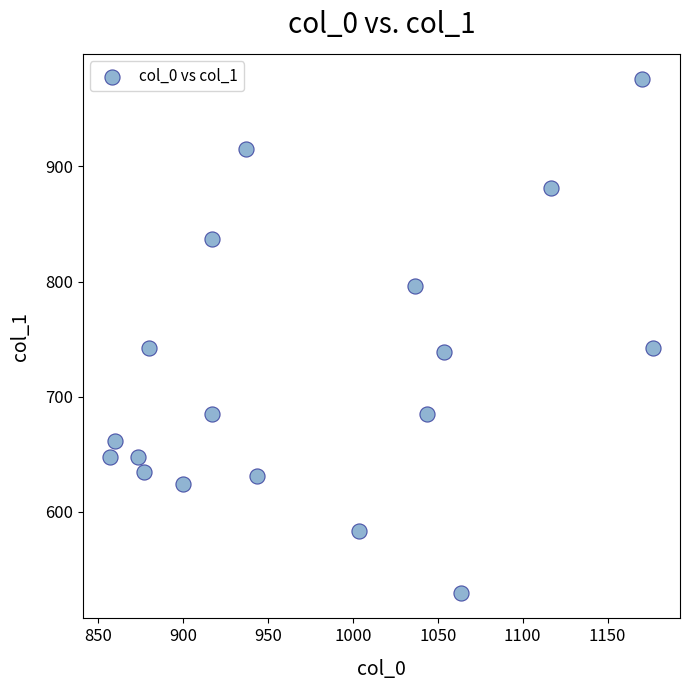

What is the range of Y values (max minus min)?

445.5